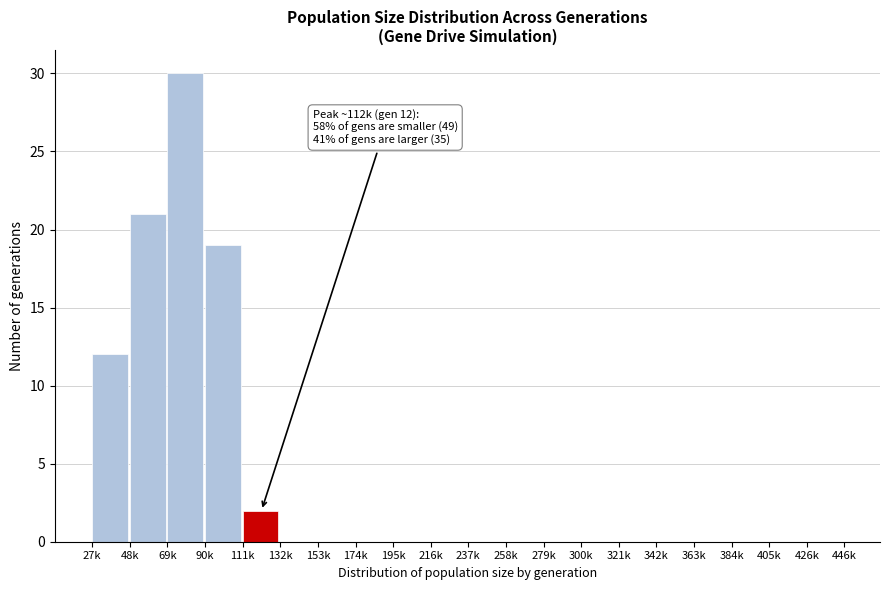

Reading right to left, what are all the values shown in this chart?

426k=0	405k=0	384k=0	363k=0	342k=0	321k=0	300k=0	279k=0	258k=0	237k=0	216k=0	195k=0	174k=0	153k=0	132k=0	111k=2	90k=19	69k=30	48k=21	27k=12